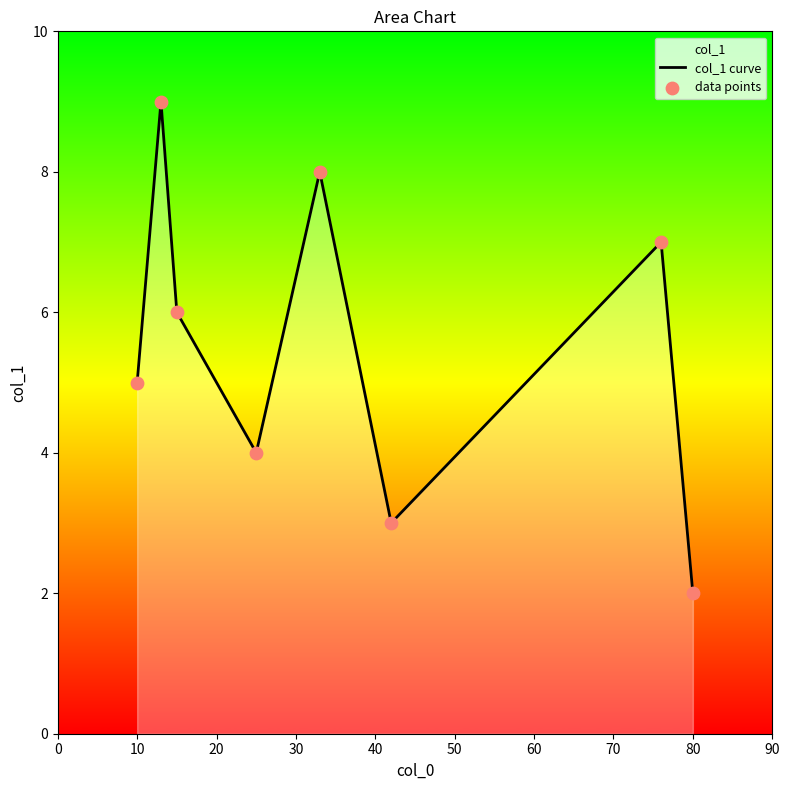

Which series has the largest Y range (max minus min)?

col_1 curve